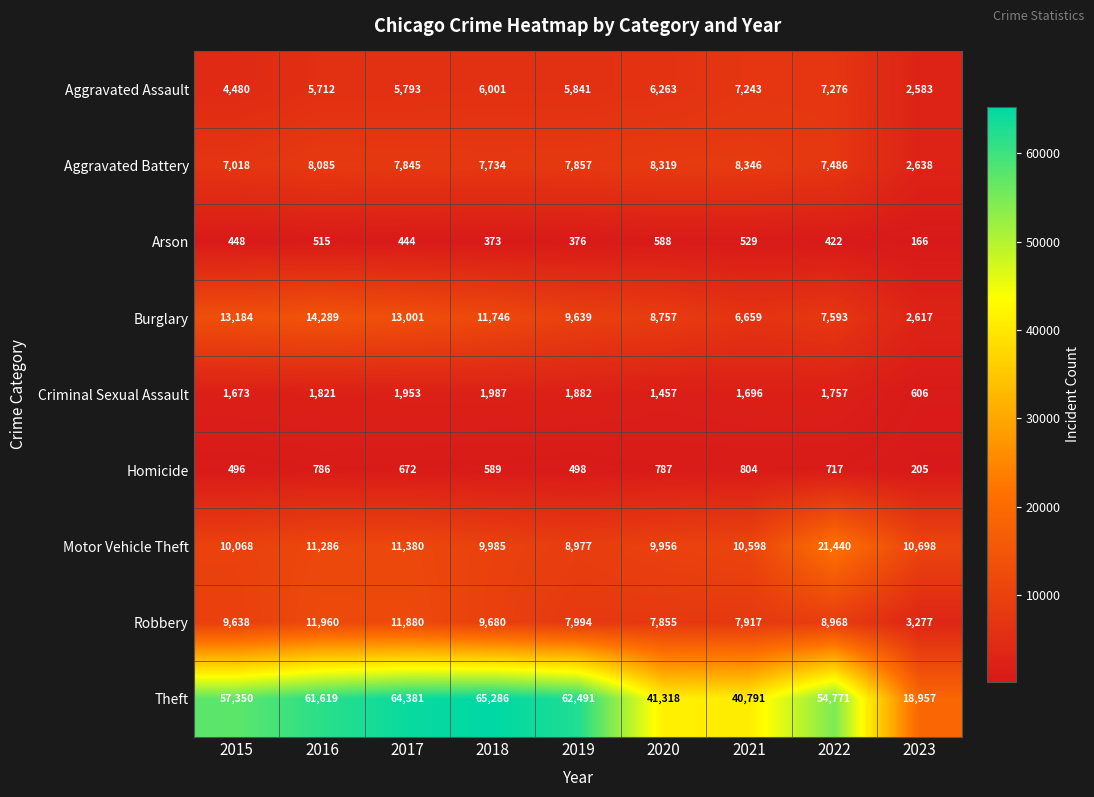

Between 2016 and 2018, which series saw the biggest shift?

Theft